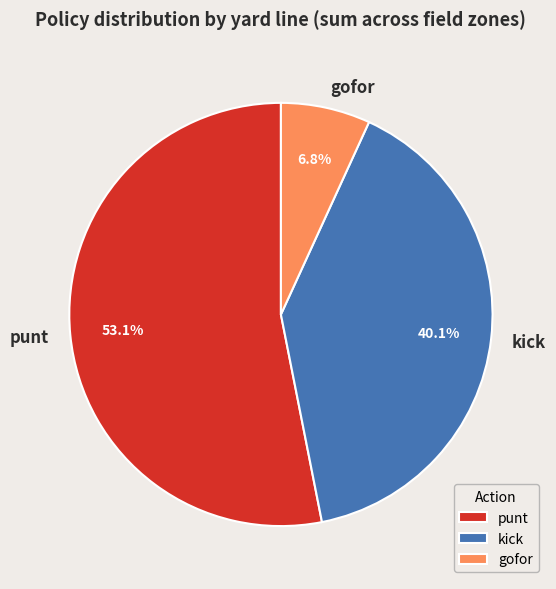

Combined, what portion of the pie is gofor and kick?

46.9%